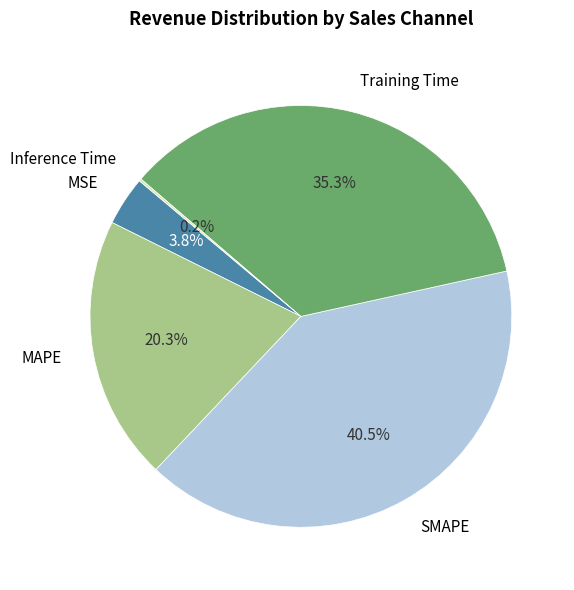

Does any single category account for the majority?

No